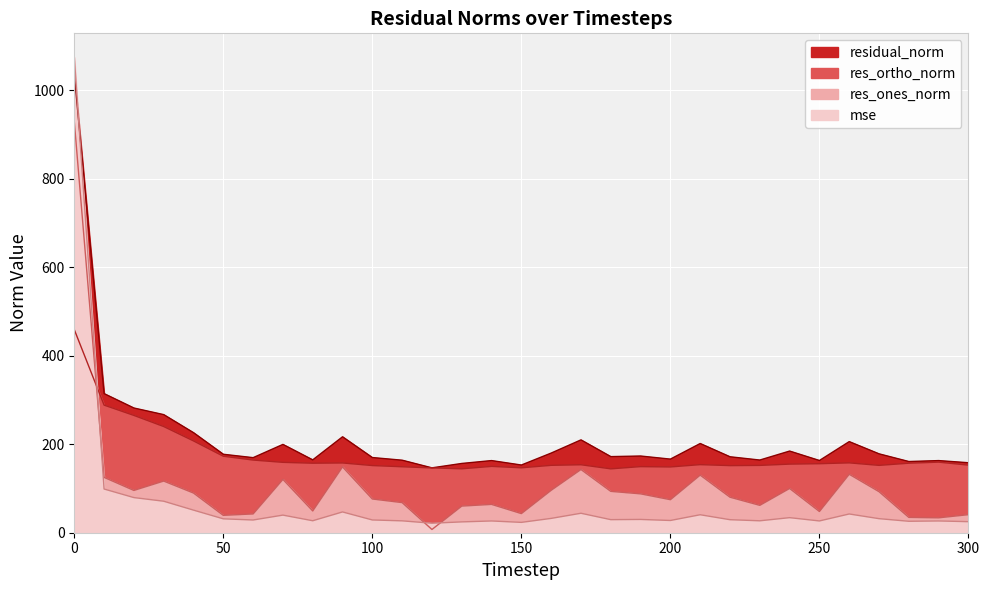

In mse, how many points are lower than both neighbors (excluding endpoints)?

9